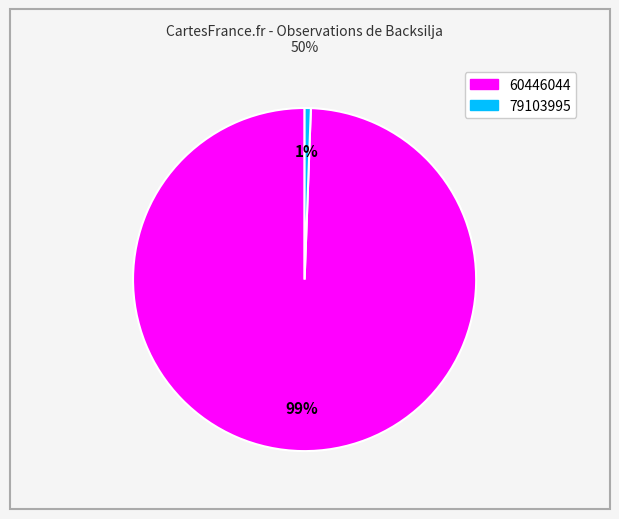

Which category has the biggest portion of the pie?

60446044